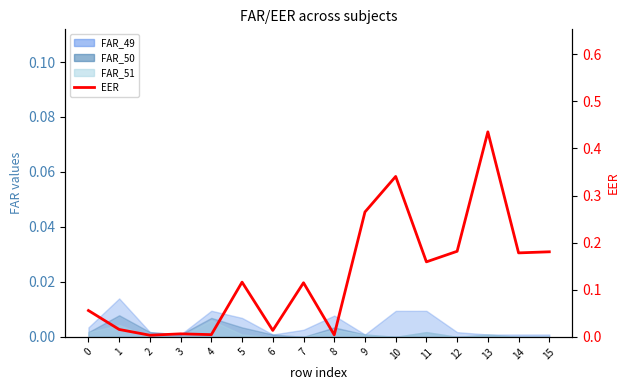

Which label corresponds to the largest value in the chart?

13